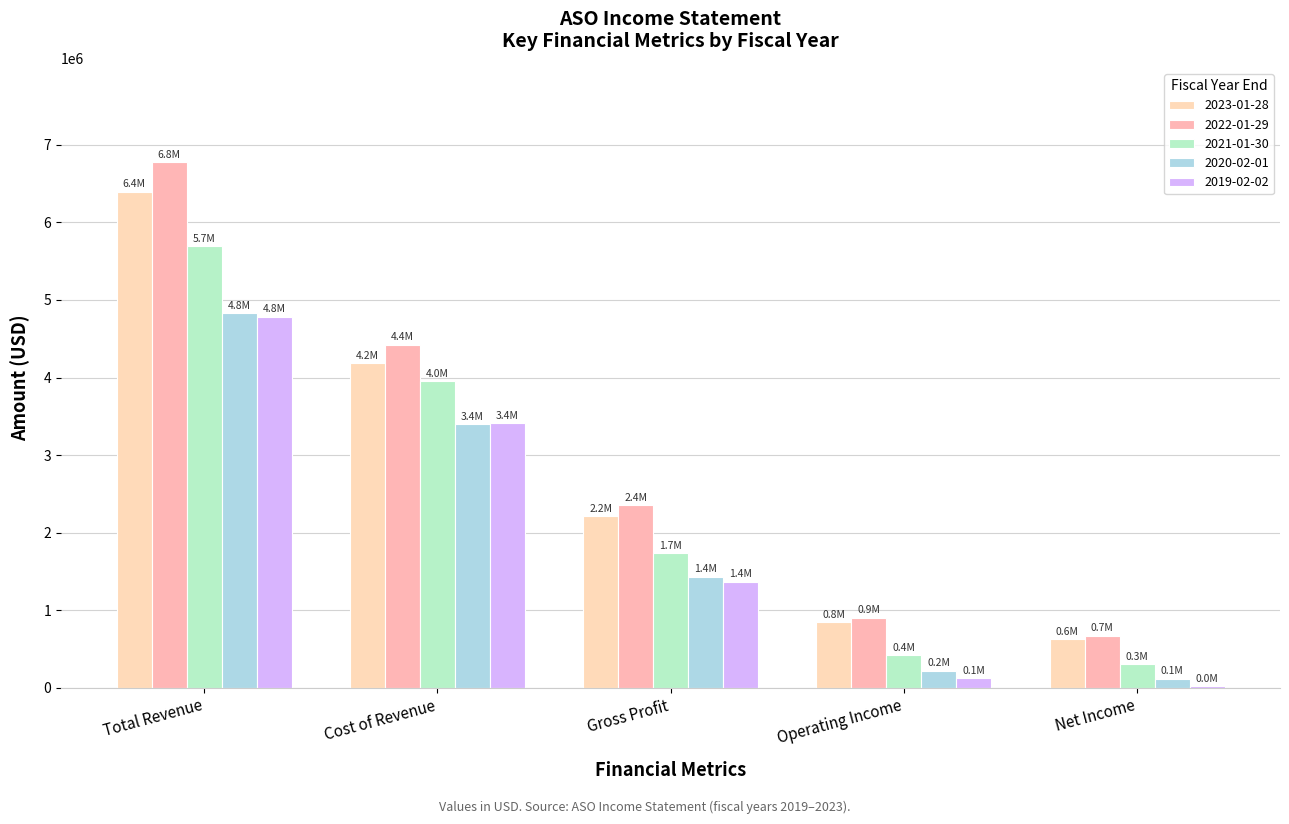

At which label does 2023-01-28 first exceed 2212500?

Total Revenue